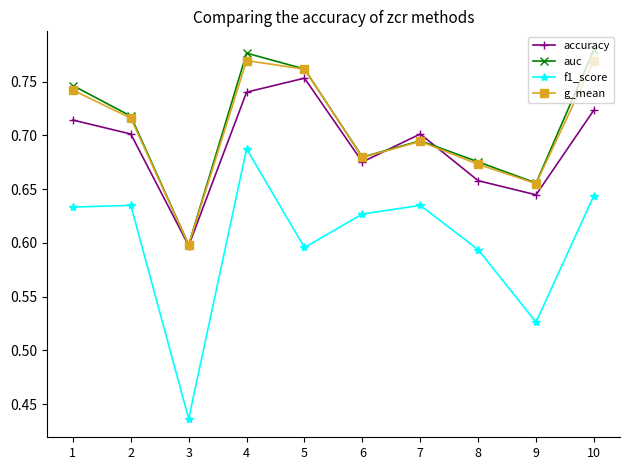

How many lines are shown in the chart?

4